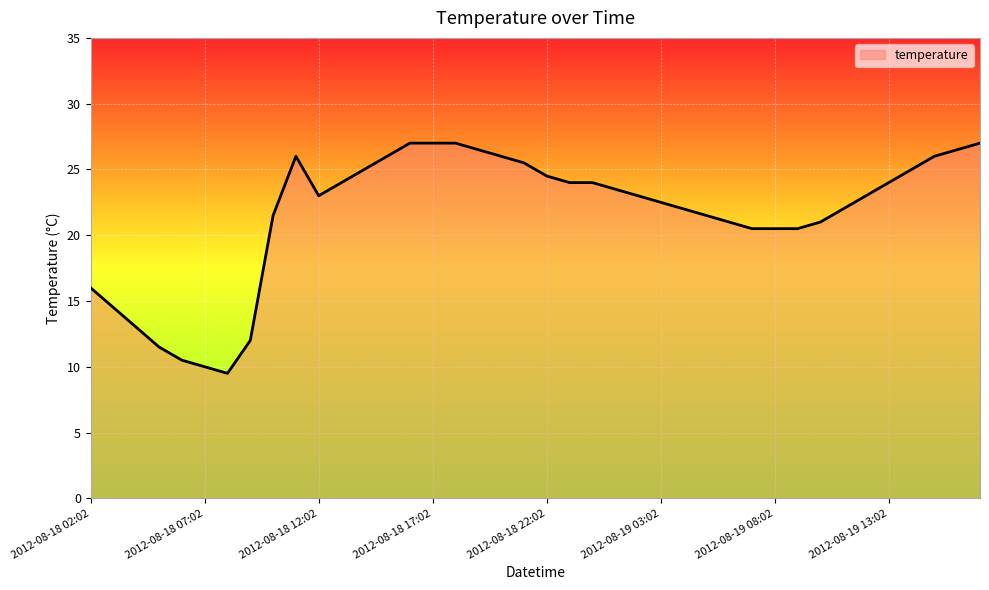

What is the difference between the maximum and minimum values?

17.5